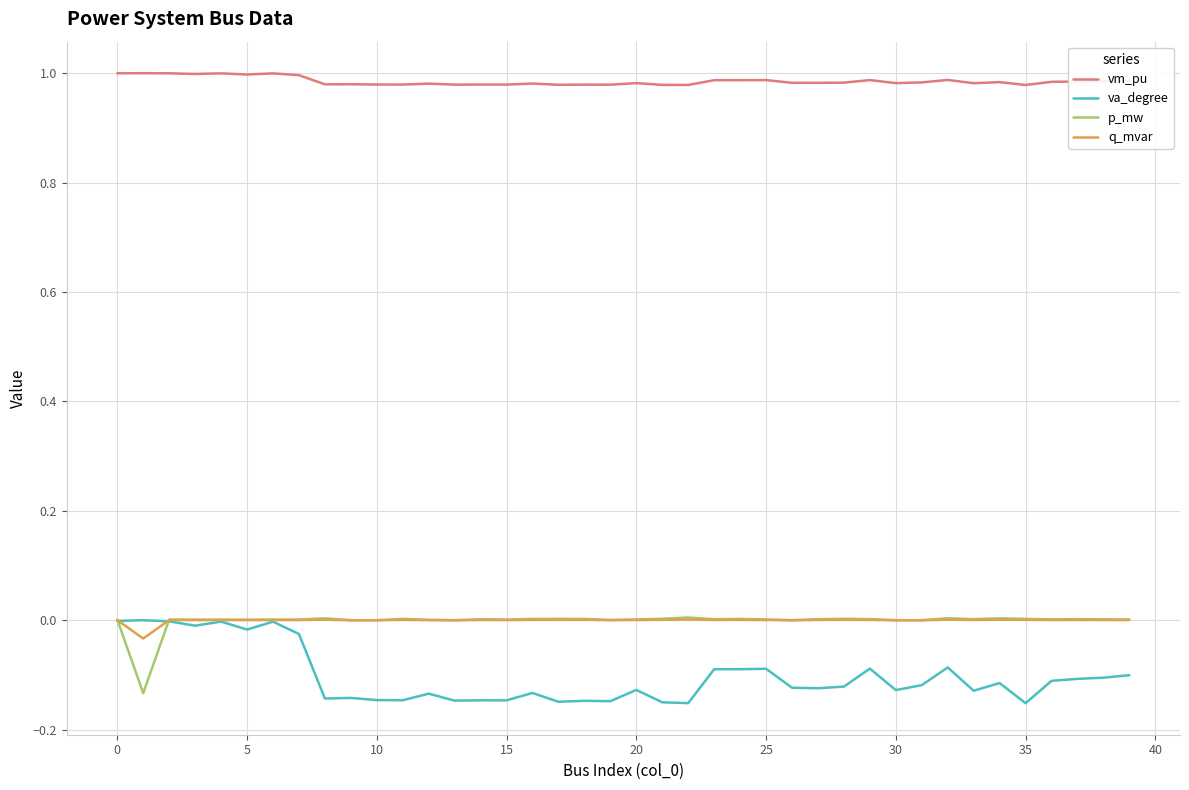

True or false: q_mvar and vm_pu cross at least once.

False